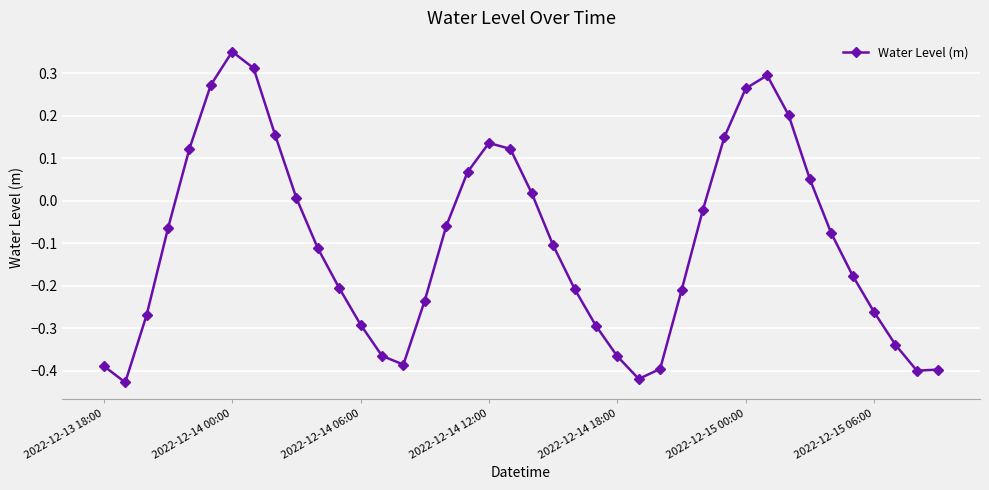

Count the number of values greater than 0.

15